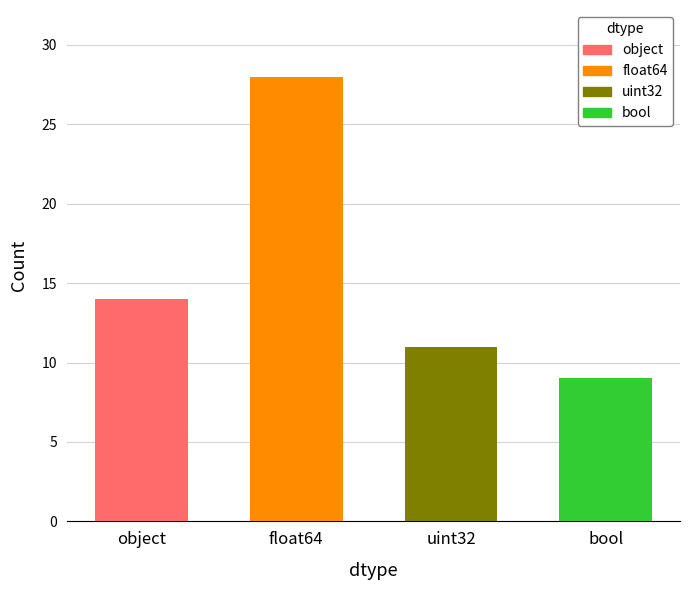

How many data points does each series have?

4